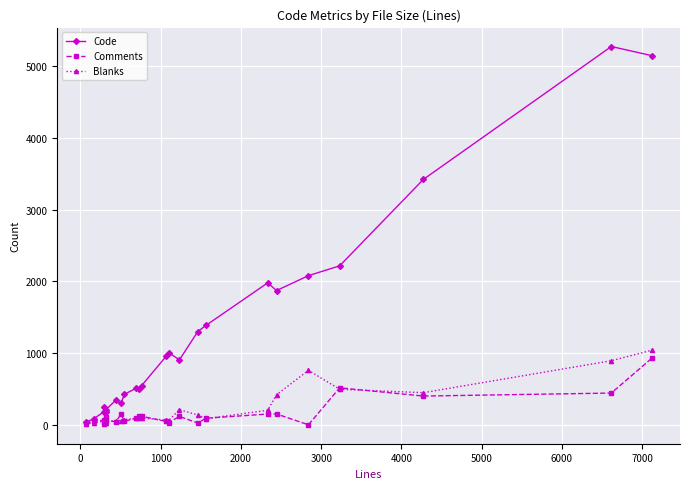

What is the maximum value for Comments?

927